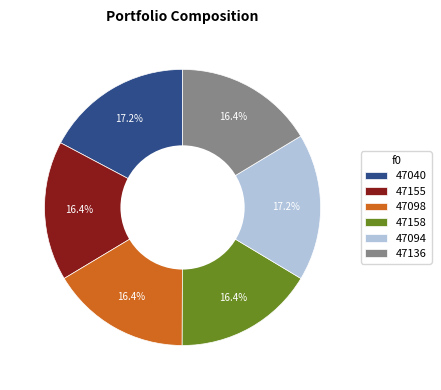

The 47155 slice represents 30% of the pie. True or false?

False